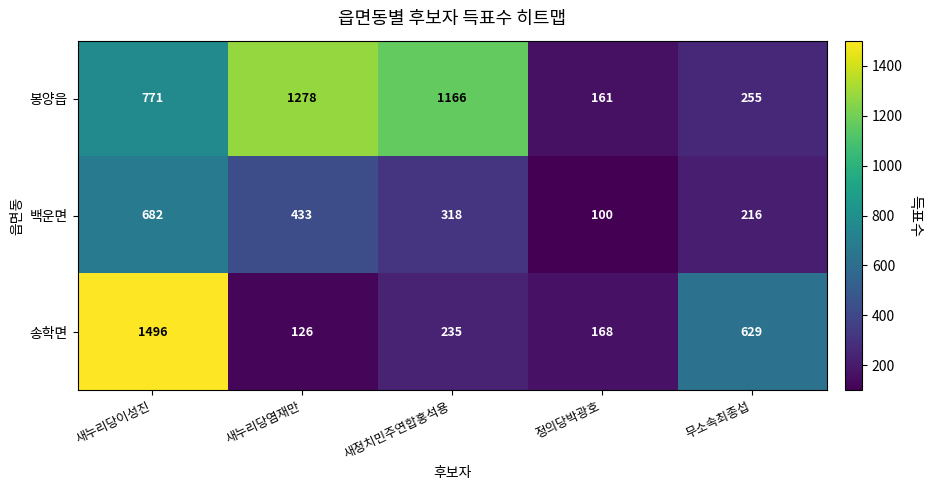

Is it true that 봉양읍 equals 78 at 정의당박광호?

False